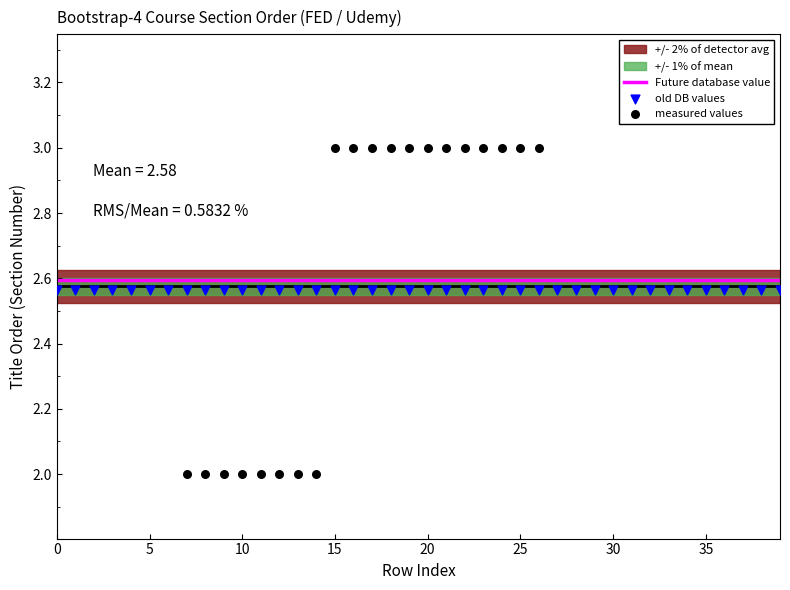

Which series contains the highest Y value?

measured values